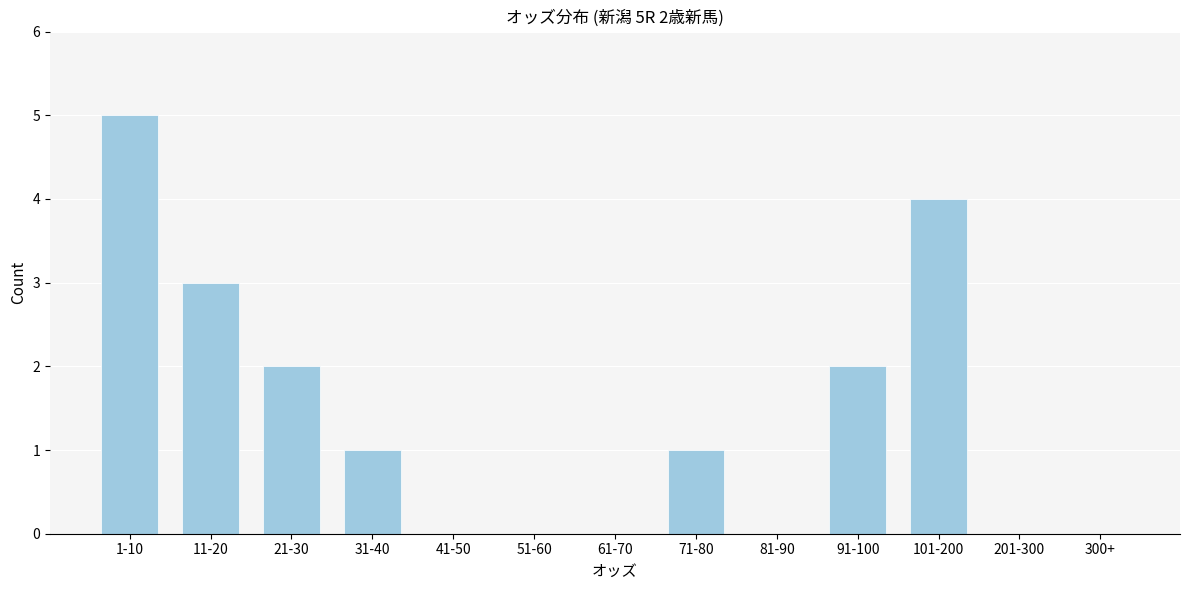

Reading right to left, extract all data points from this chart.

300+=0	201-300=0	101-200=4	91-100=2	81-90=0	71-80=1	61-70=0	51-60=0	41-50=0	31-40=1	21-30=2	11-20=3	1-10=5